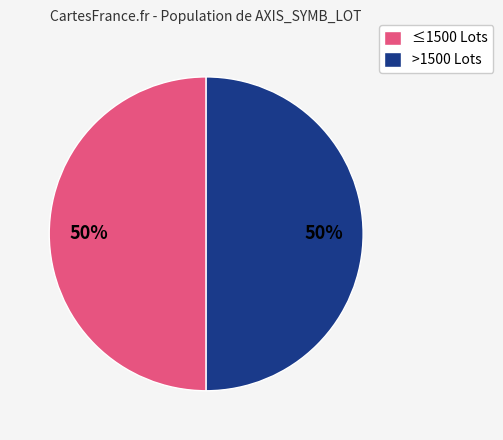

Do ≤1500 Lots and >1500 Lots together represent more than half of the pie?

Yes